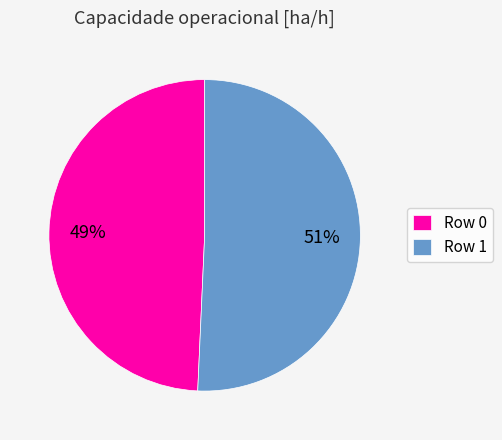

True or false: Row 1 accounts for 51% of the total.

True